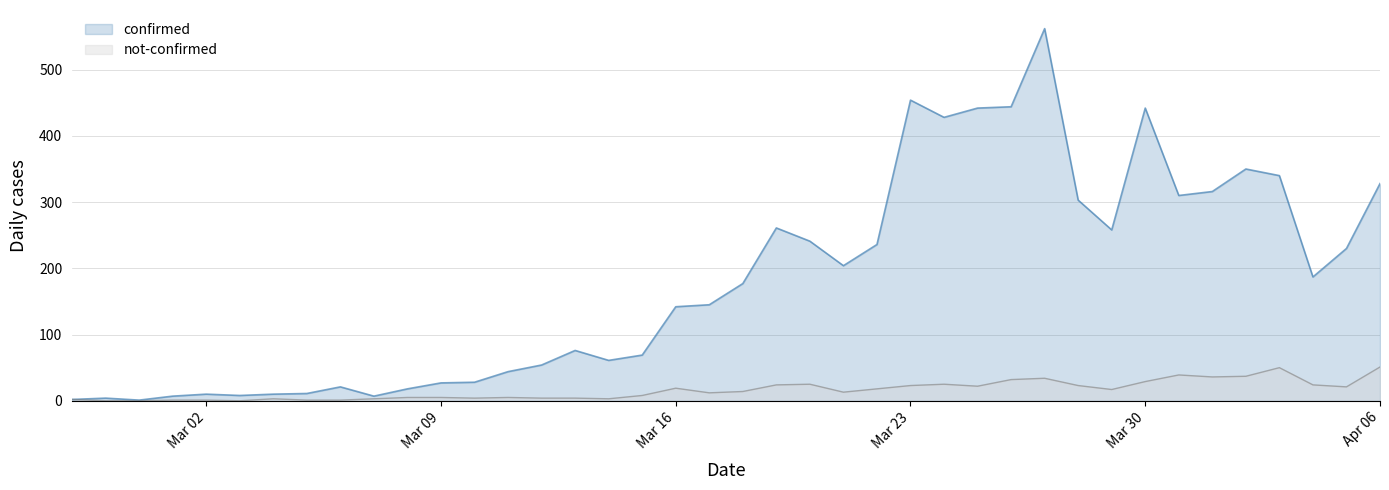

What are all the series names shown in the legend?

confirmed, not-confirmed